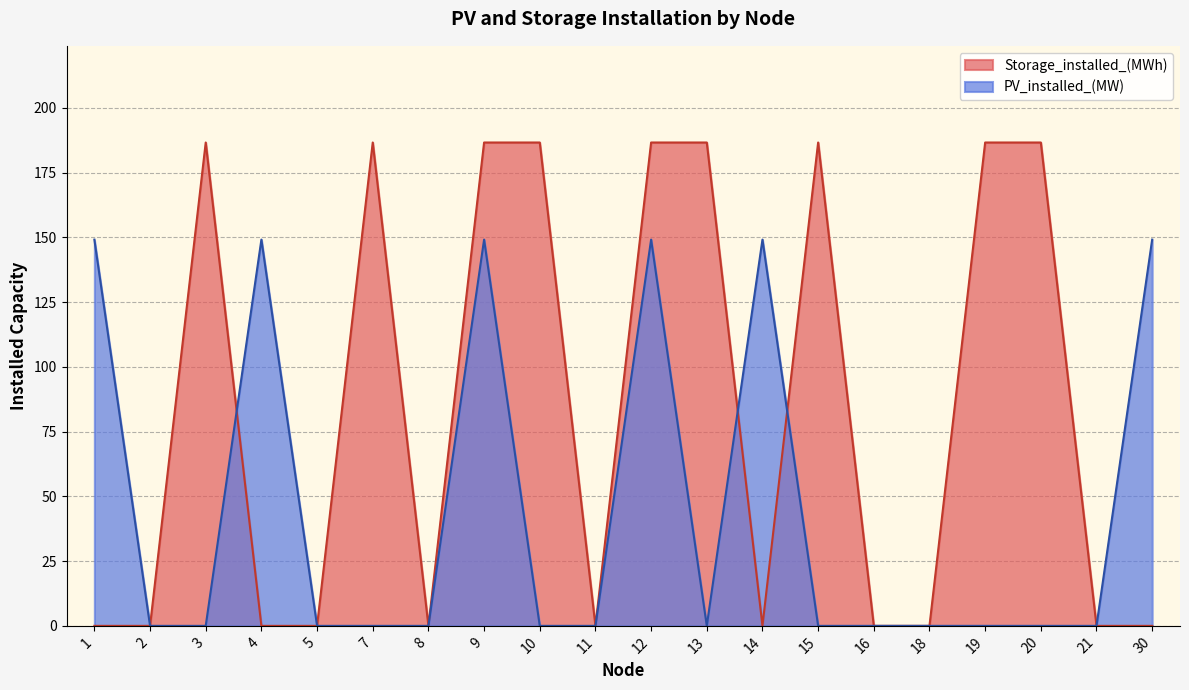

What is the highest value of the Storage_installed_(MWh) series?

186.7